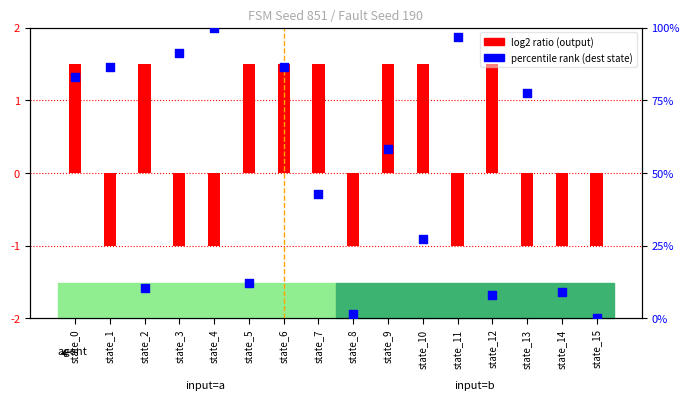

What is the total value across all series at state_9?

59.6